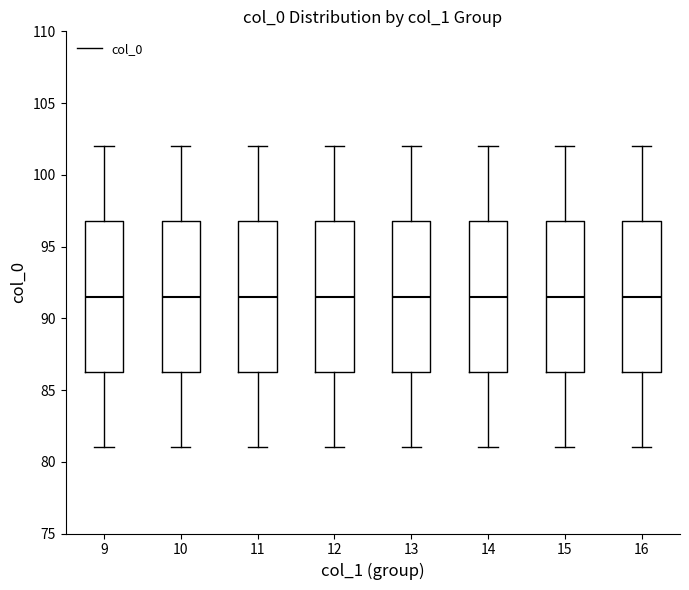

Reading left to right, transcribe this box plot: for each box, give where its median line is, the range the box spans, and where its two whiskers end, as read against the y-axis. The values are not printed on the chart, so give them approximately, as read against the axis.

9: median 91.5, box 86.5 to 97.0, whiskers 81.0 to 102.0
10: median 91.5, box 86.5 to 97.0, whiskers 81.0 to 102.0
11: median 91.5, box 86.5 to 97.0, whiskers 81.0 to 102.0
12: median 91.5, box 86.5 to 97.0, whiskers 81.0 to 102.0
13: median 91.5, box 86.5 to 97.0, whiskers 81.0 to 102.0
14: median 91.5, box 86.5 to 97.0, whiskers 81.0 to 102.0
15: median 91.5, box 86.5 to 97.0, whiskers 81.0 to 102.0
16: median 91.5, box 86.5 to 97.0, whiskers 81.0 to 102.0